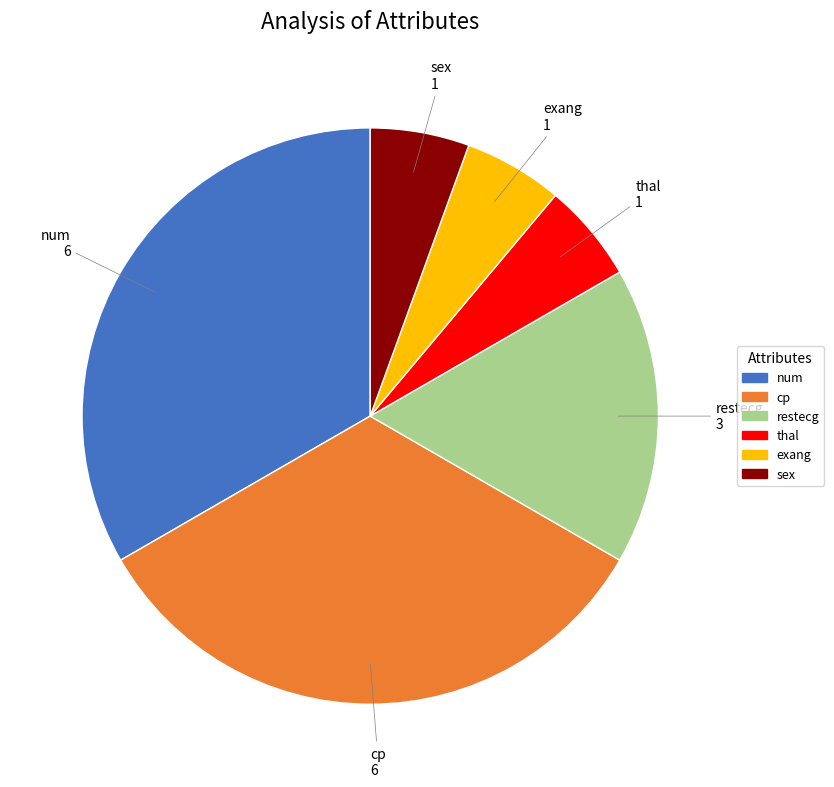

Combined, do sex and exang account for over 50%?

No